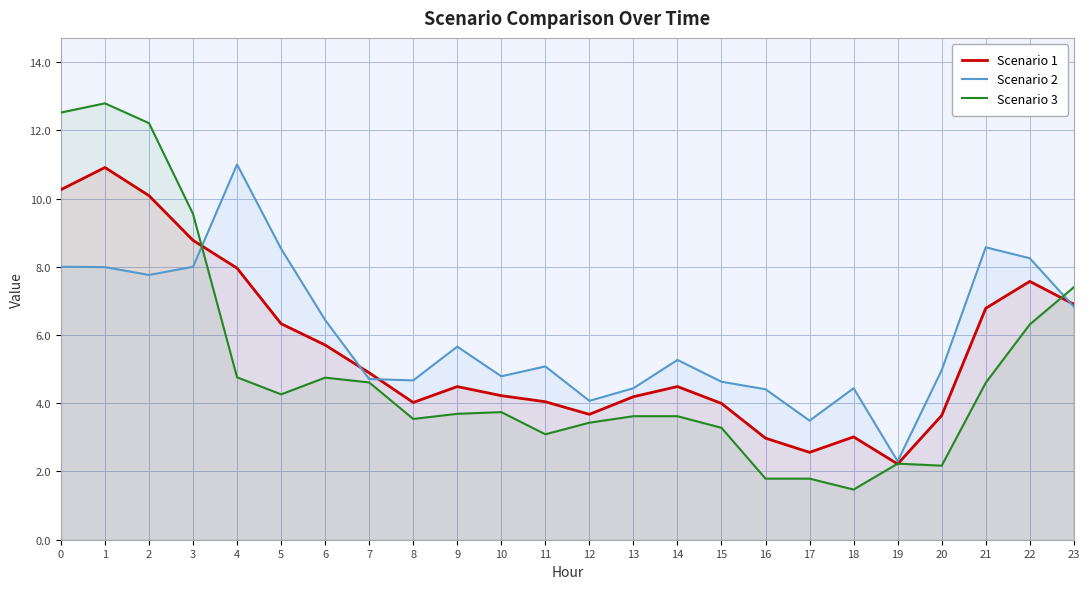

Which series has the largest total across all categories?

Scenario 2